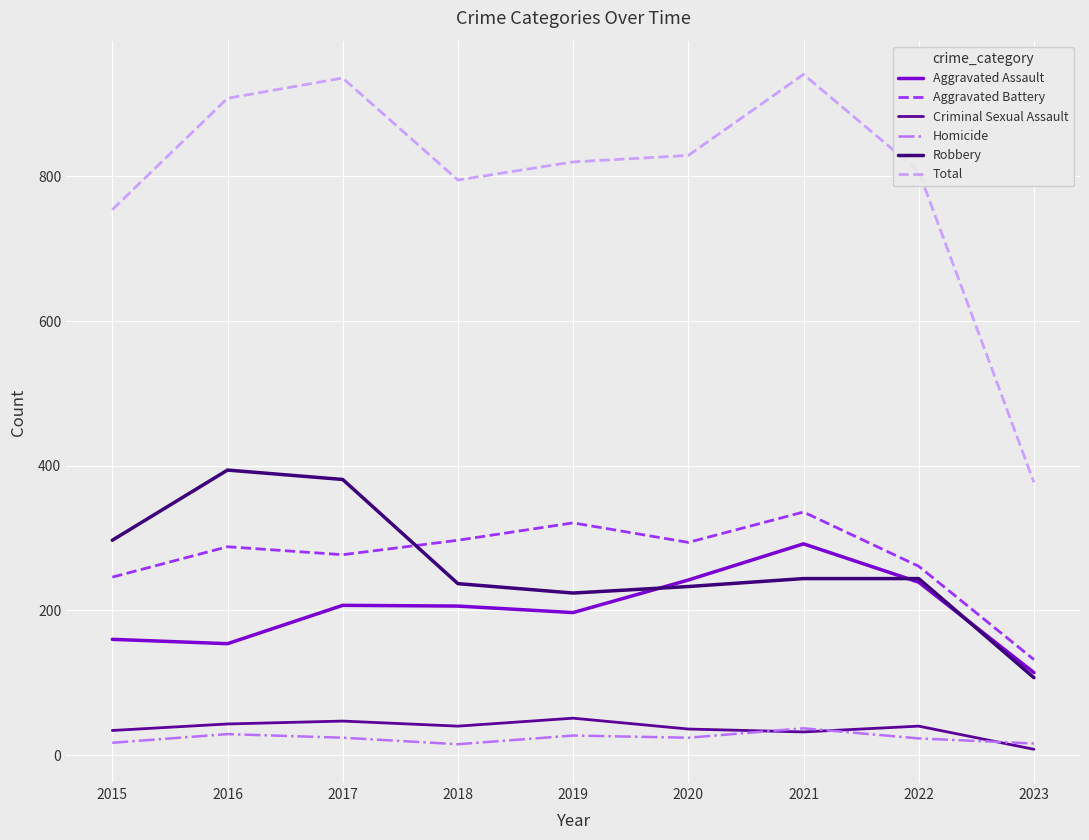

What is the smallest value displayed?

8